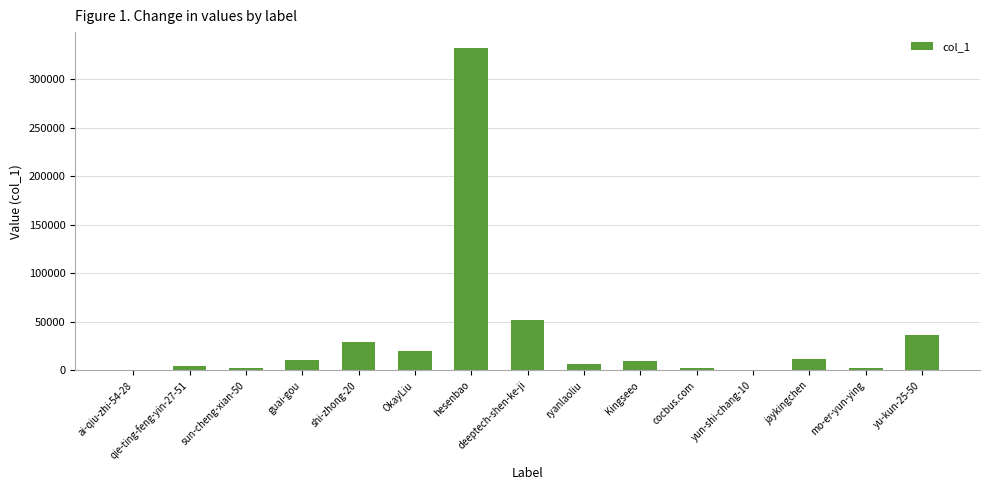

At which label is the value closest to 165935?

deeptech-shen-ke-ji